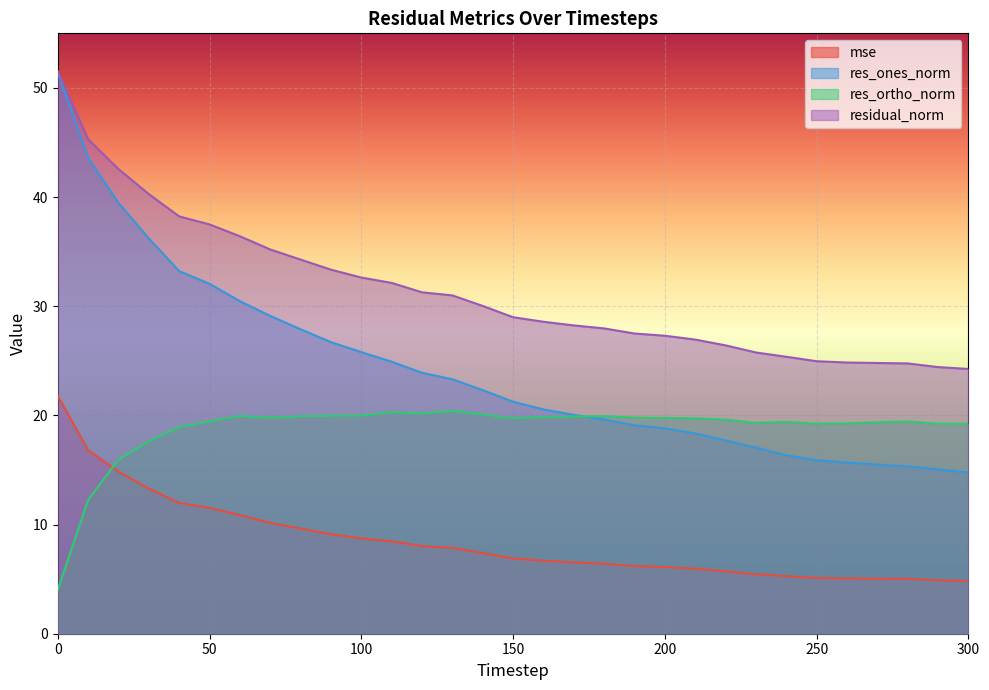

Which series has the widest spread of values?

res_ones_norm